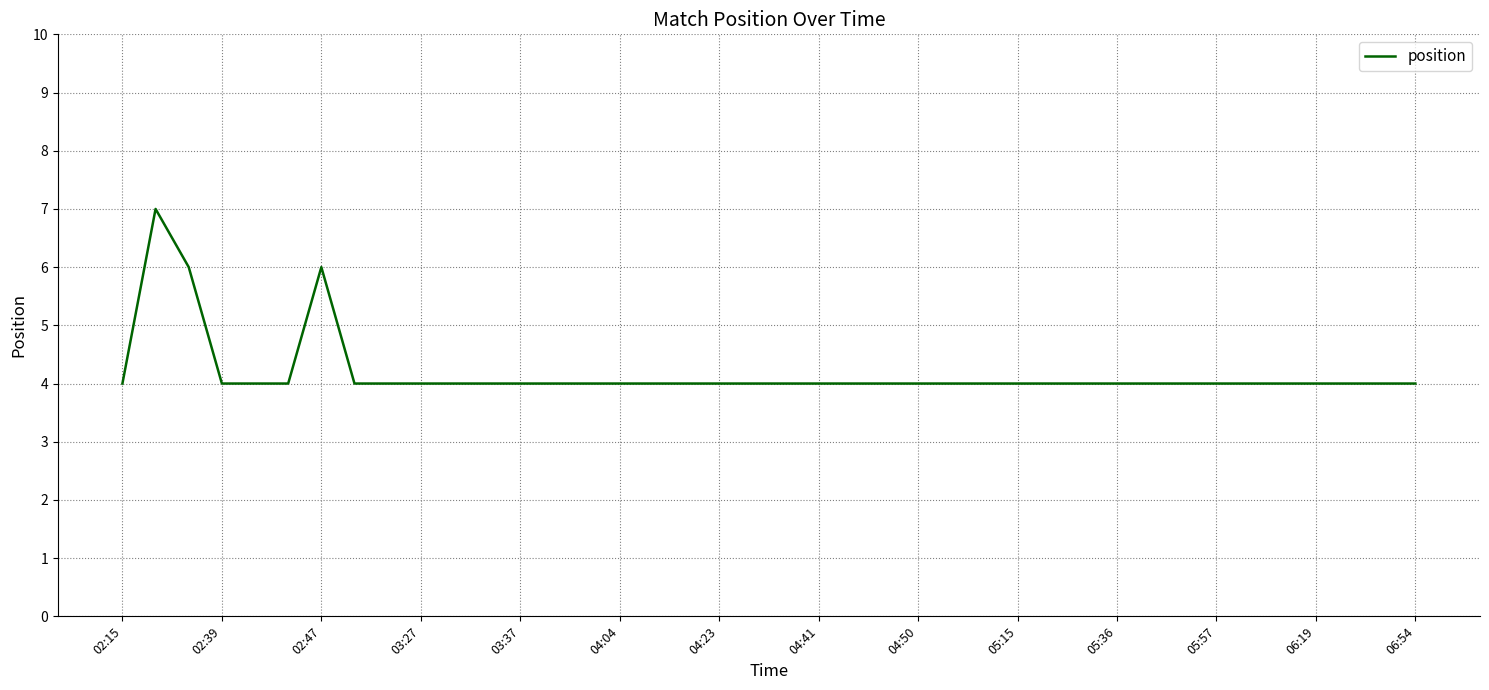

What is the difference between the maximum and second lowest values?

3